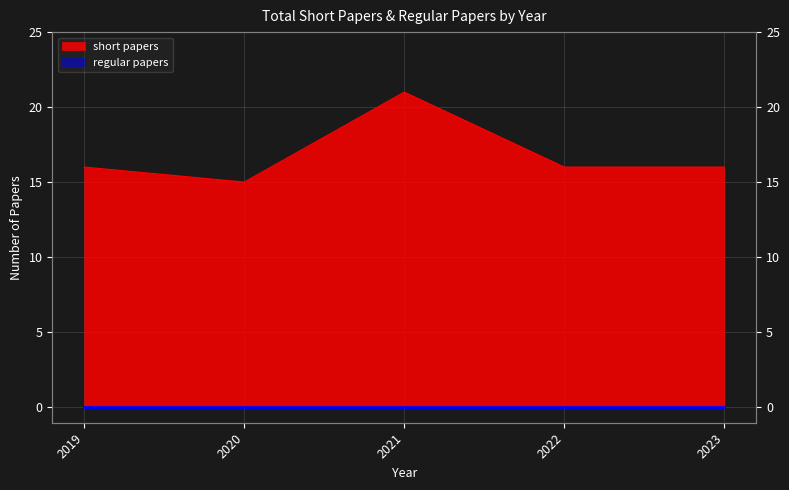

What is the ratio of the value at 2020.0 to the value at 2023.0?

0.9